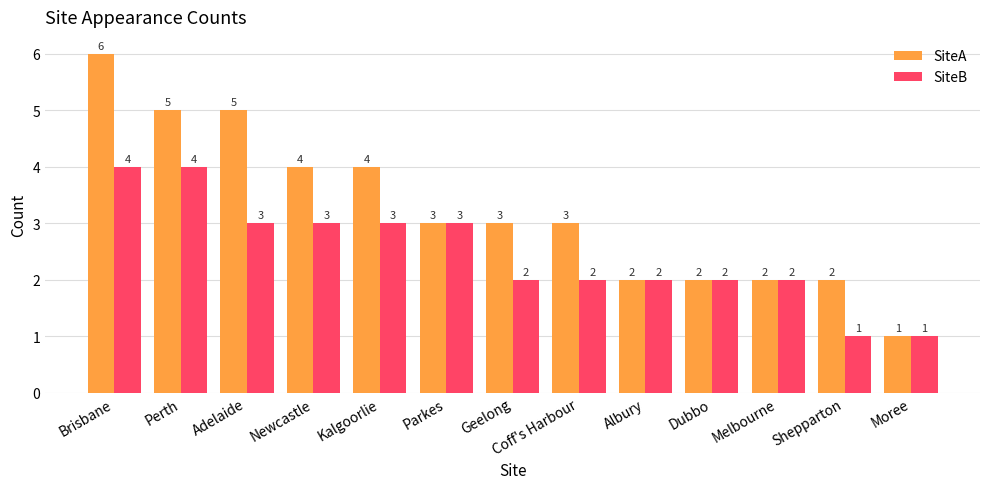

What position from the right is Adelaide?

11